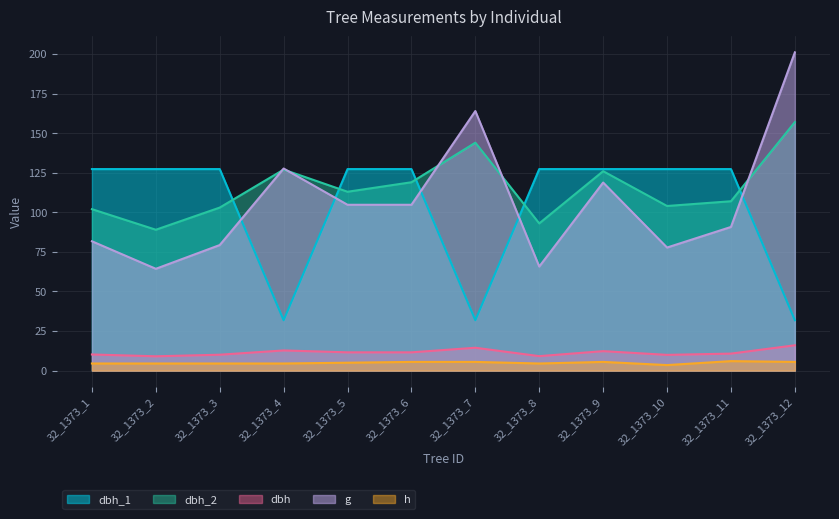

Read the dbh value at 32_1373_8.

9.2